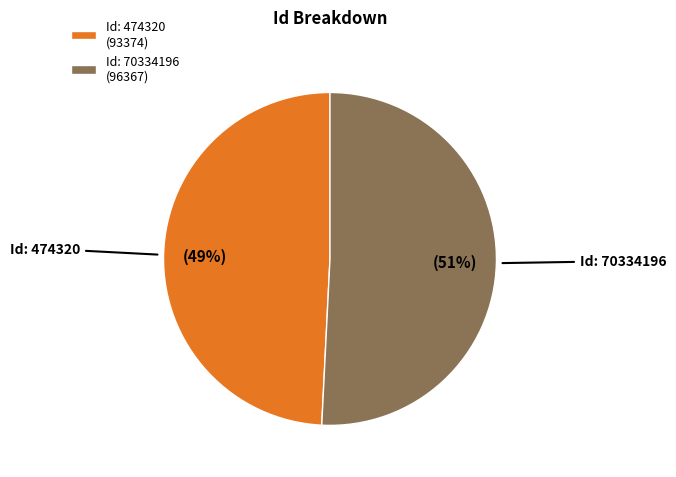

What is the smallest slice in the pie chart?

Id: 474320 (93374)